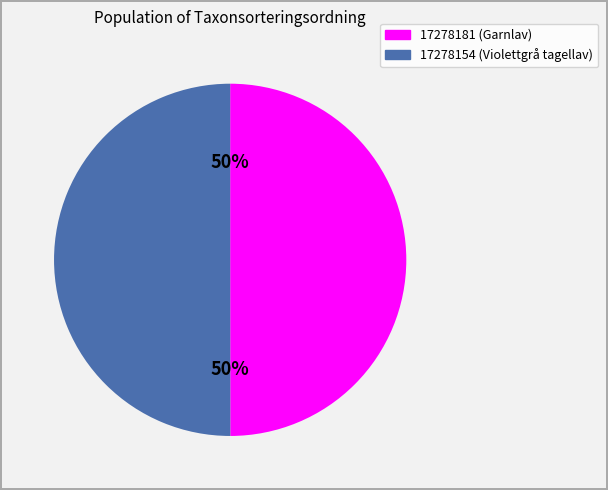

How many slices are in this pie chart?

2